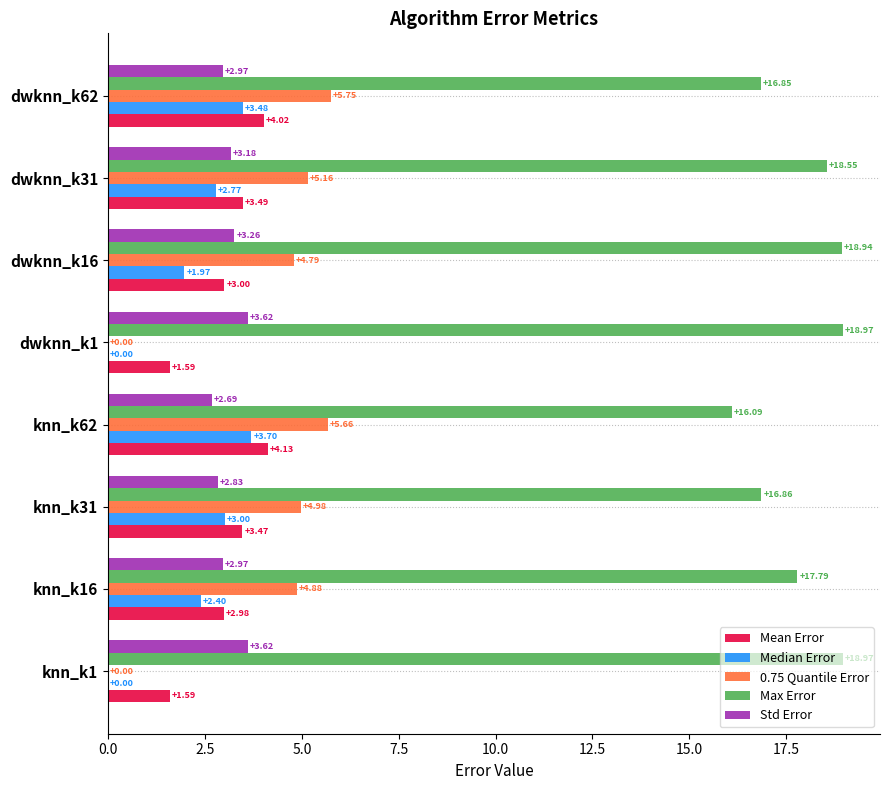

How many series are shown in this chart?

5